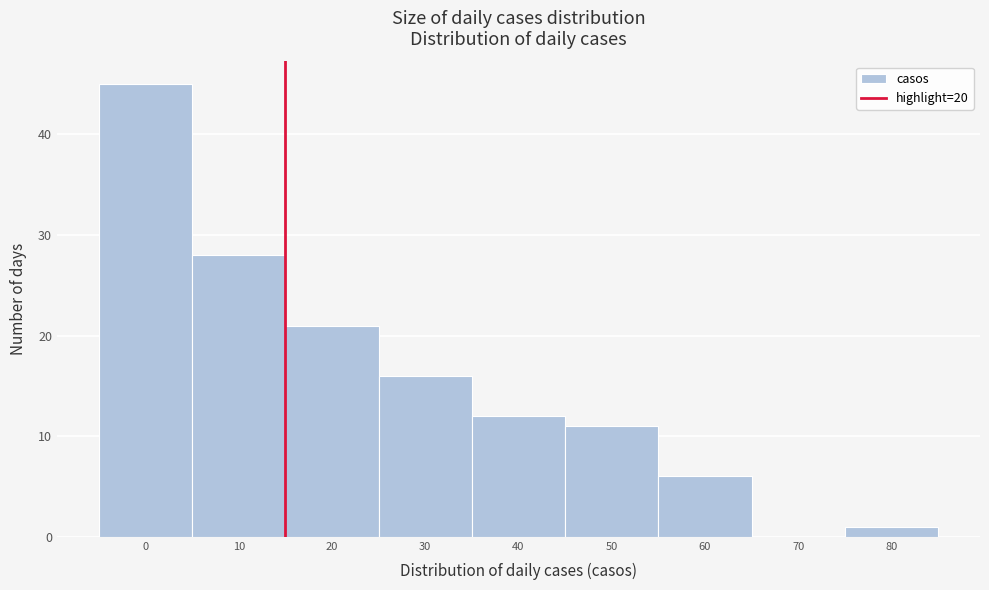

Reading left to right, extract all data points from this chart.

0=45	10=28	20=21	30=16	40=12	50=11	60=6	70=0	80=1